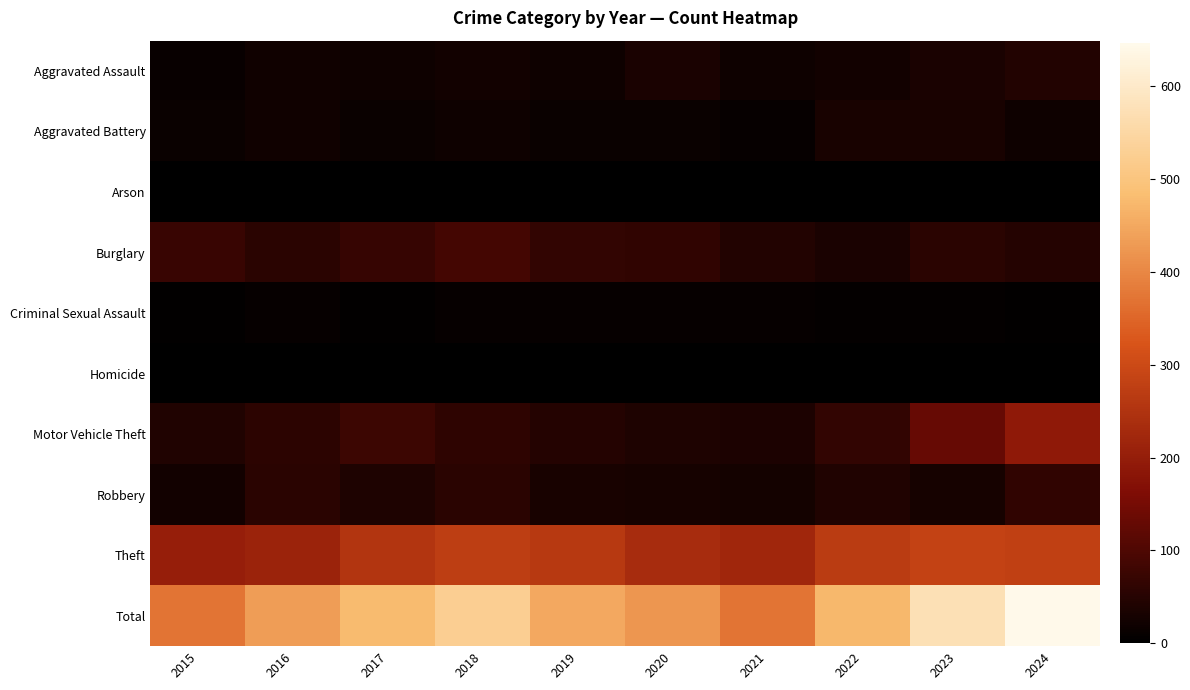

Which series has the largest total across all categories?

Total